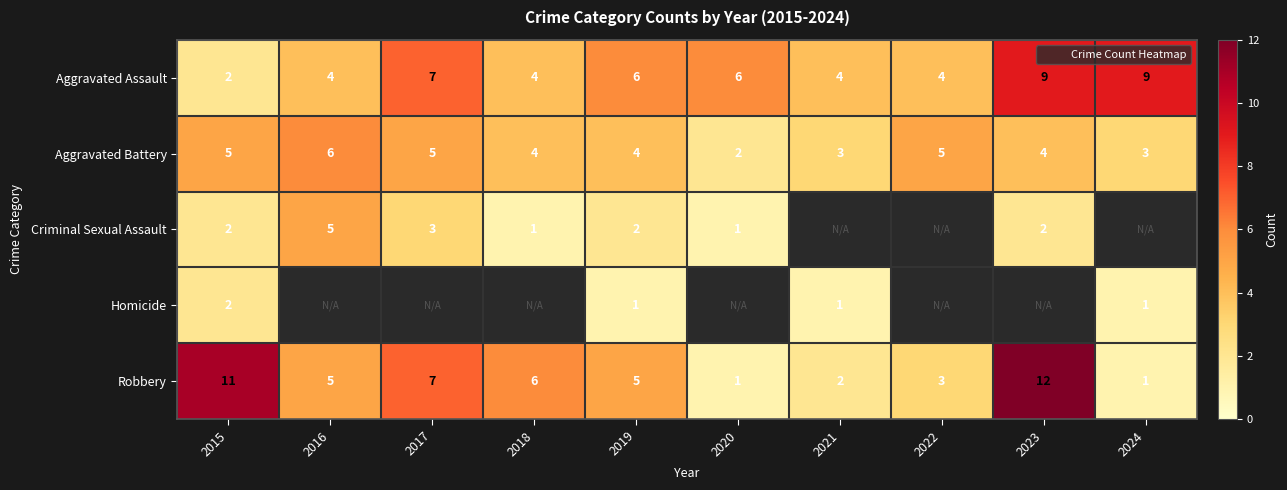

List the series in order of their peak value, highest first.

Robbery, Aggravated Assault, Aggravated Battery, Criminal Sexual Assault, Homicide